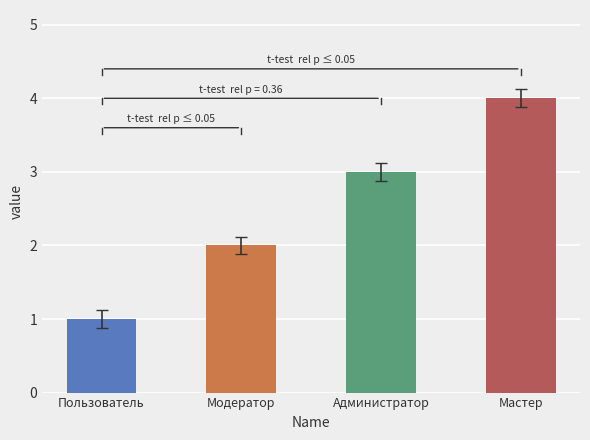

At which label is the value closest to 2?

Модератор